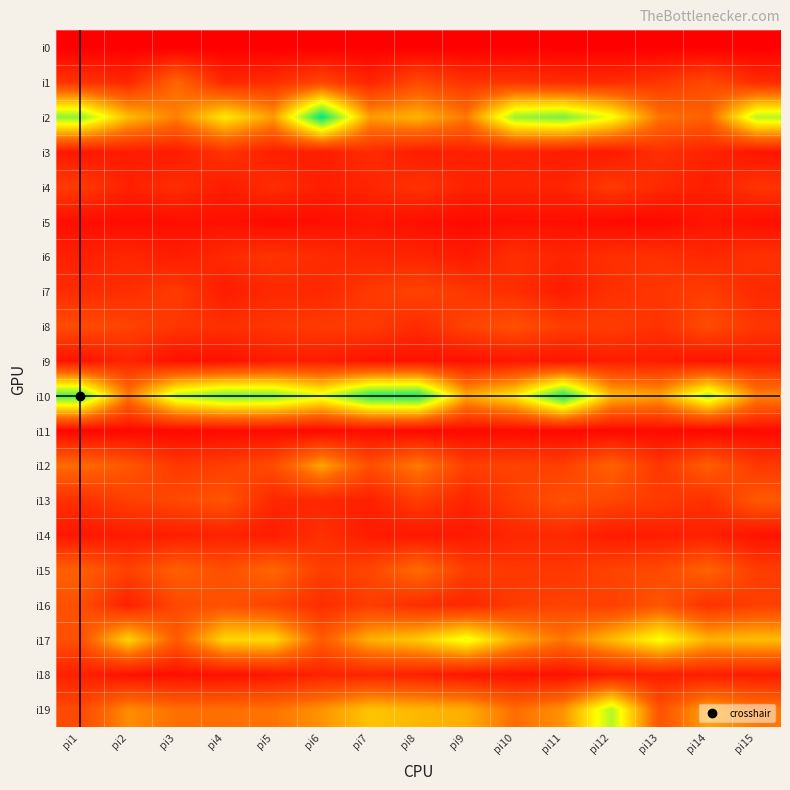

Which series has the largest range (max minus min)?

i2